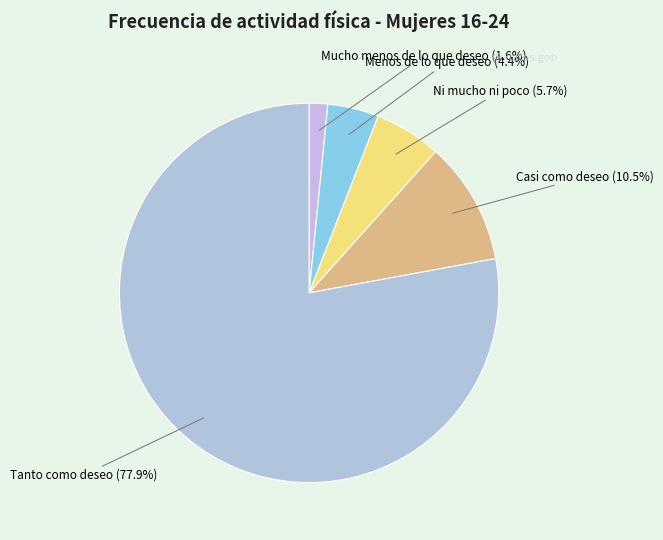

Which slice is the smallest?

Mucho menos de lo que deseo